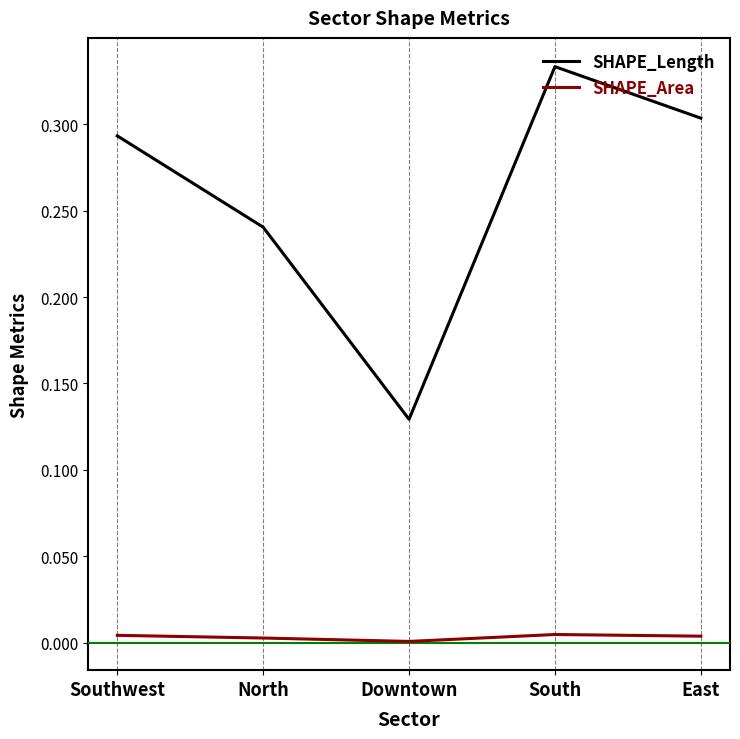

True or false: SHAPE_Area and SHAPE_Length intersect in this chart.

False